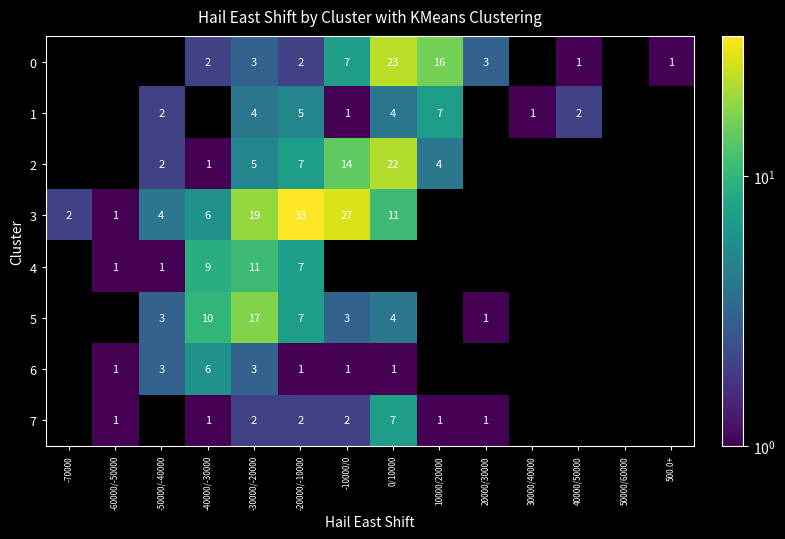

Is it true that 0 equals 2 at -40000/-30000?

True